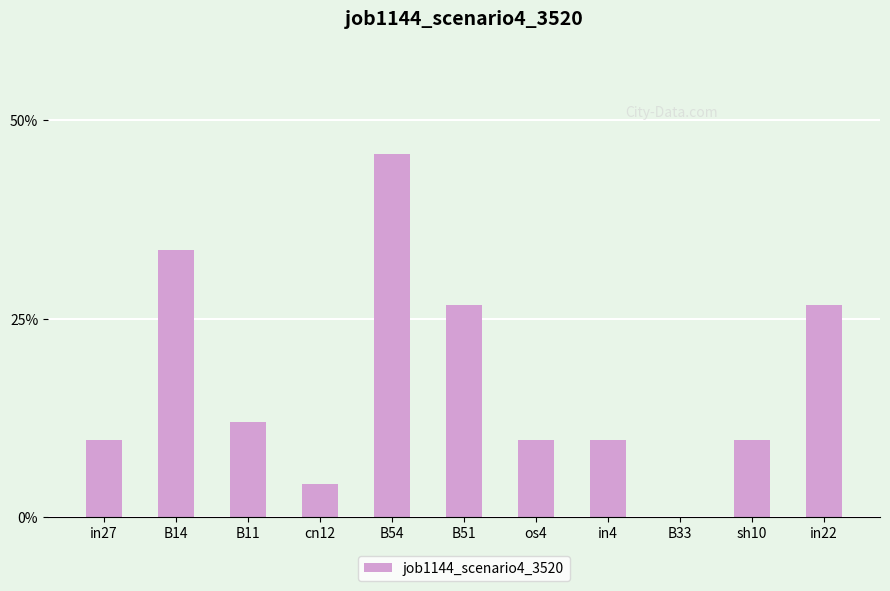

What is the change in value from sh10 to in22?

+0.2